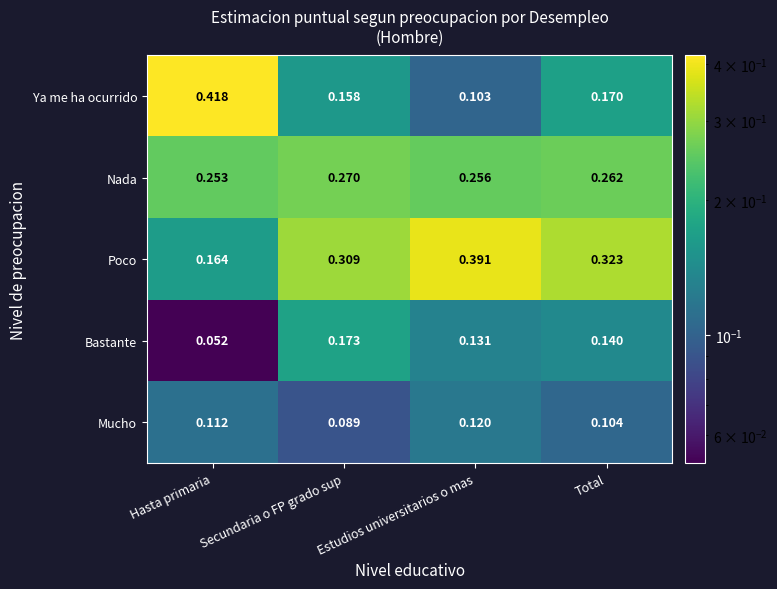

Which category has the highest value across all series?

Hasta primaria